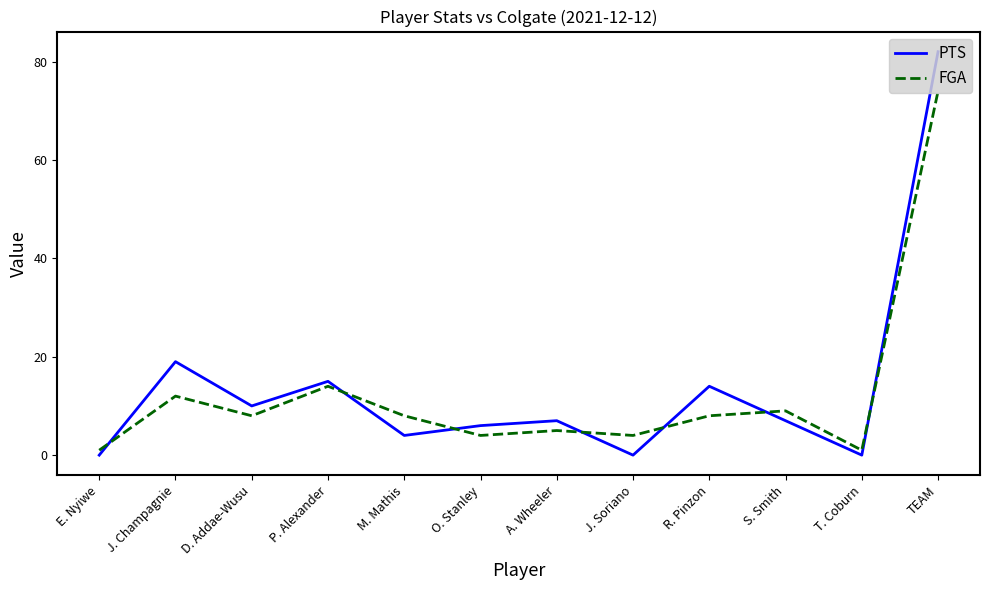

Is this an area chart (filled region under the line)?

No